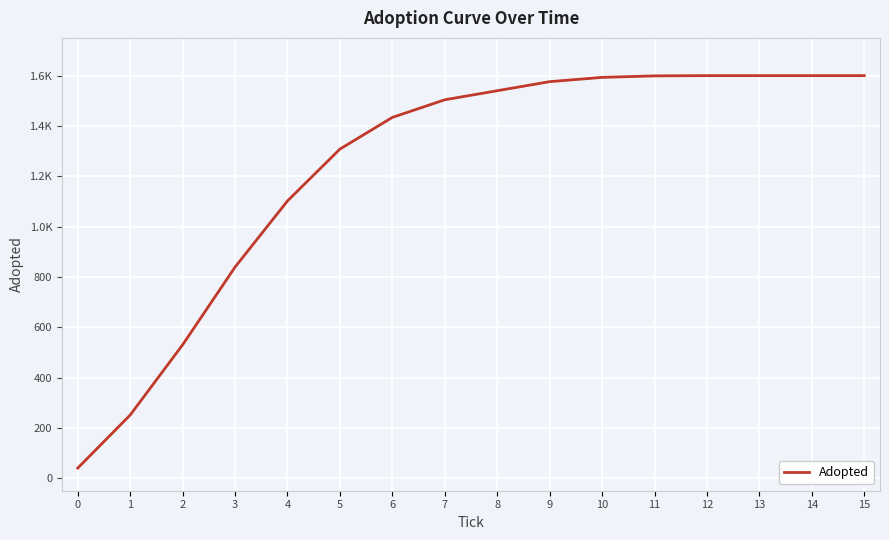

Does the chart have visible grid lines?

Yes